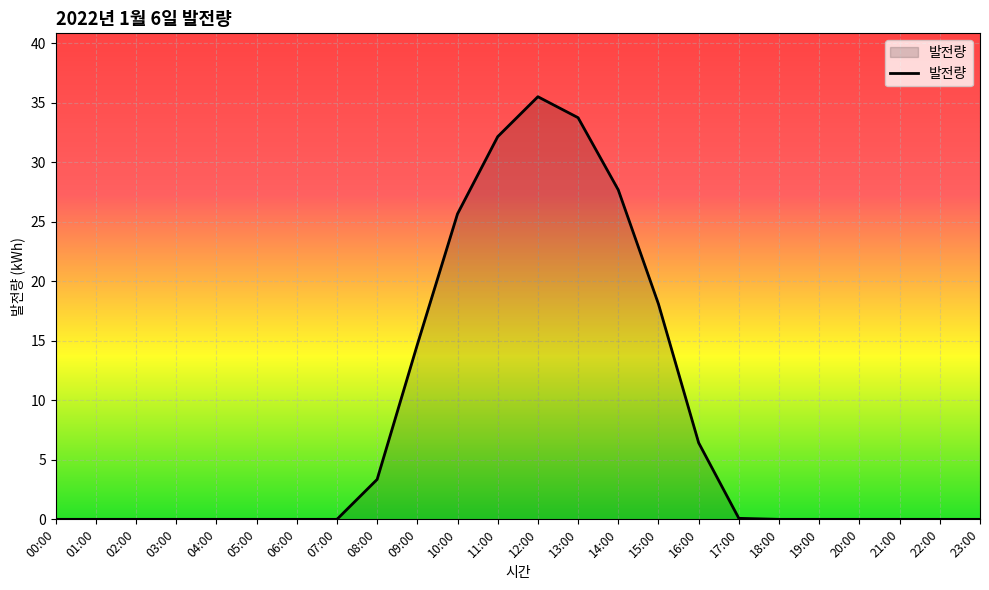

True or false: the data shows -11.1 at 23:00.

False